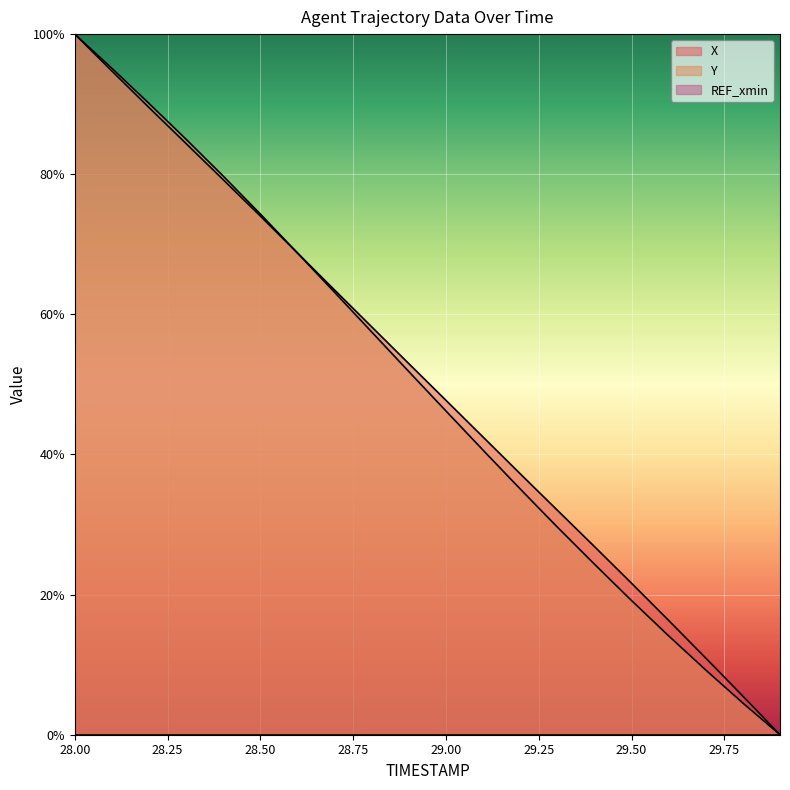

What is the difference between the maximum and minimum values in the X series?

100.0